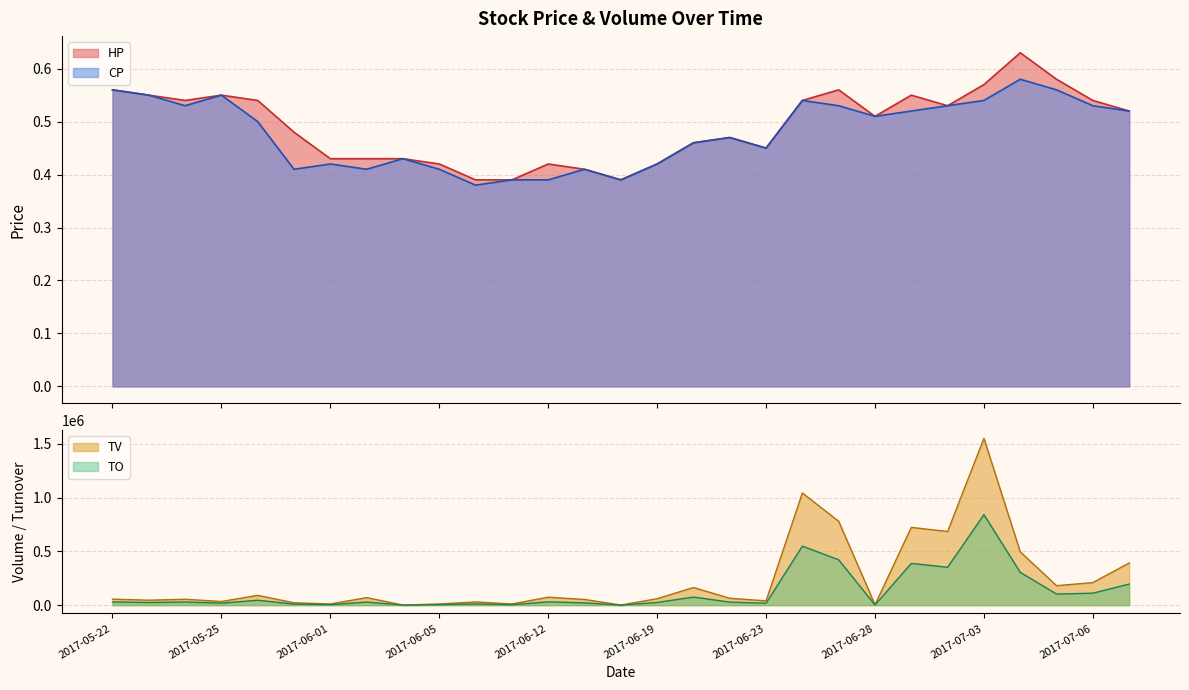

What is the difference between the highest and lowest values at 2017-06-08?

29999.6